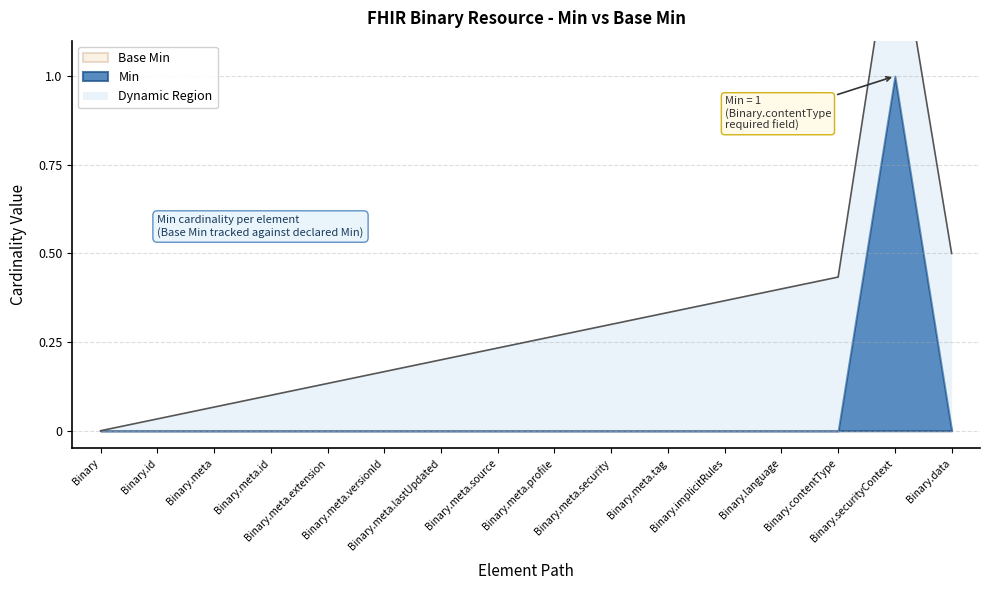

Which category has the lowest value across all series?

Binary